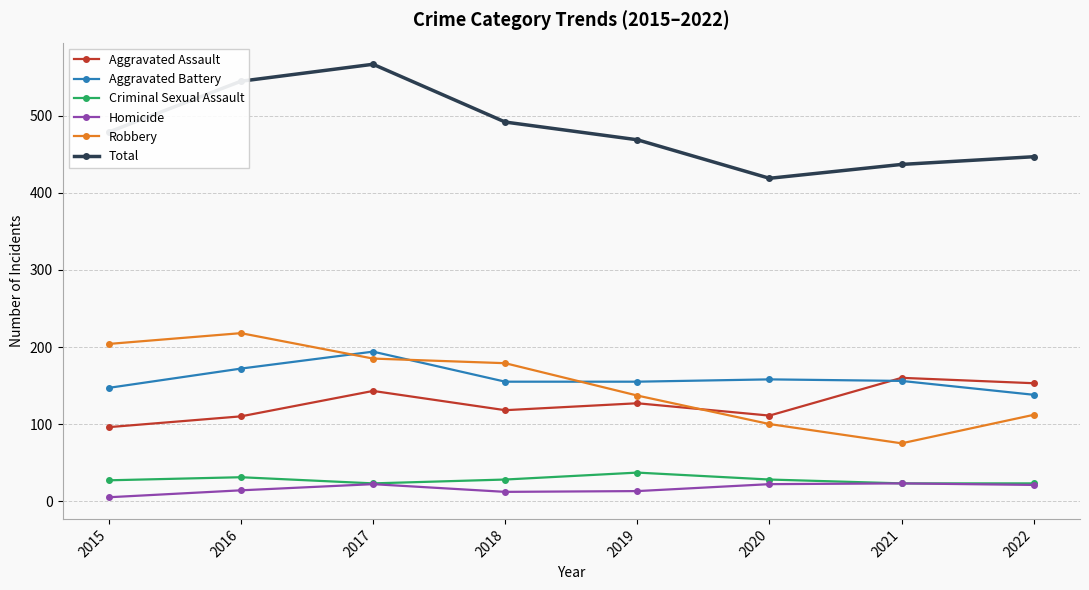

True or false: Robbery has more than 1 interior local peaks.

False